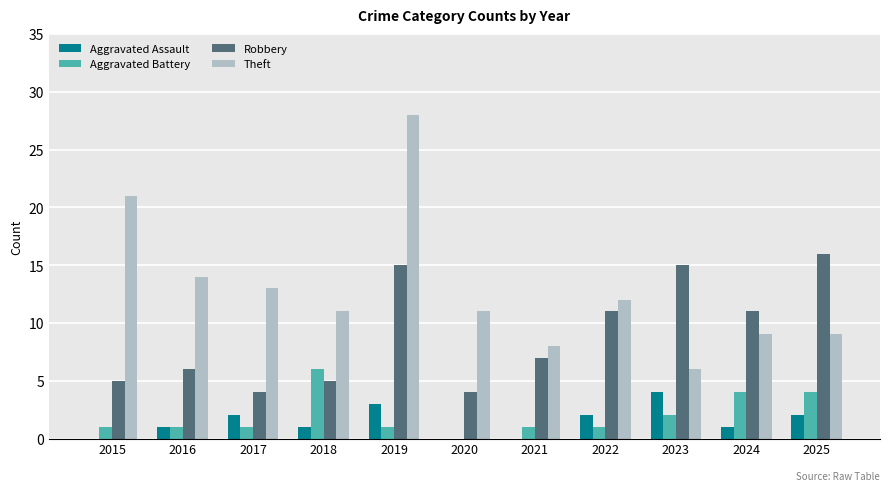

What is the sum of the Aggravated Assault values at 2019 and 2017?

5